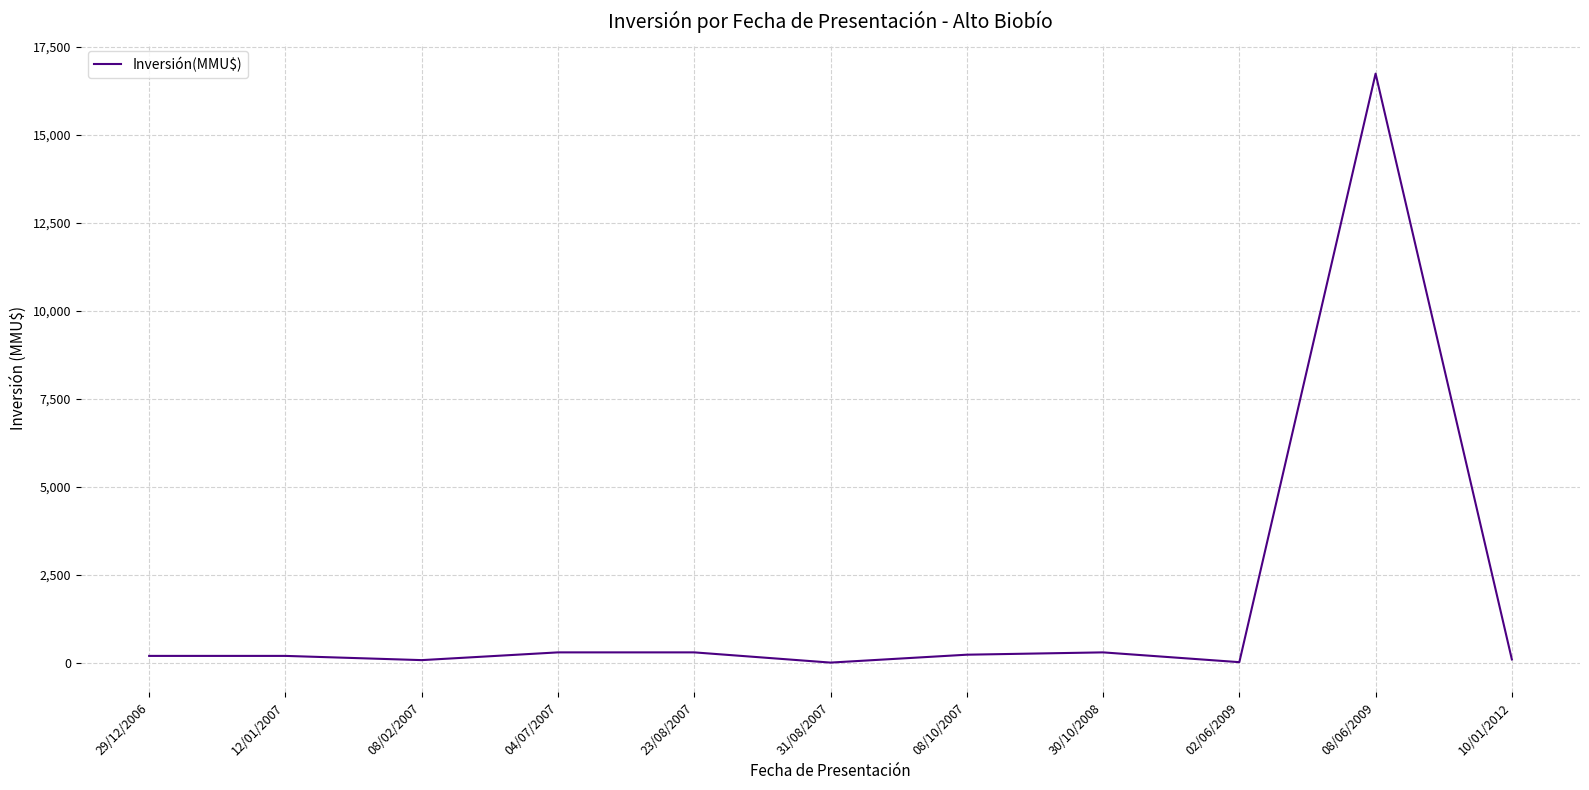

What is the difference between the maximum and minimum values?

16726